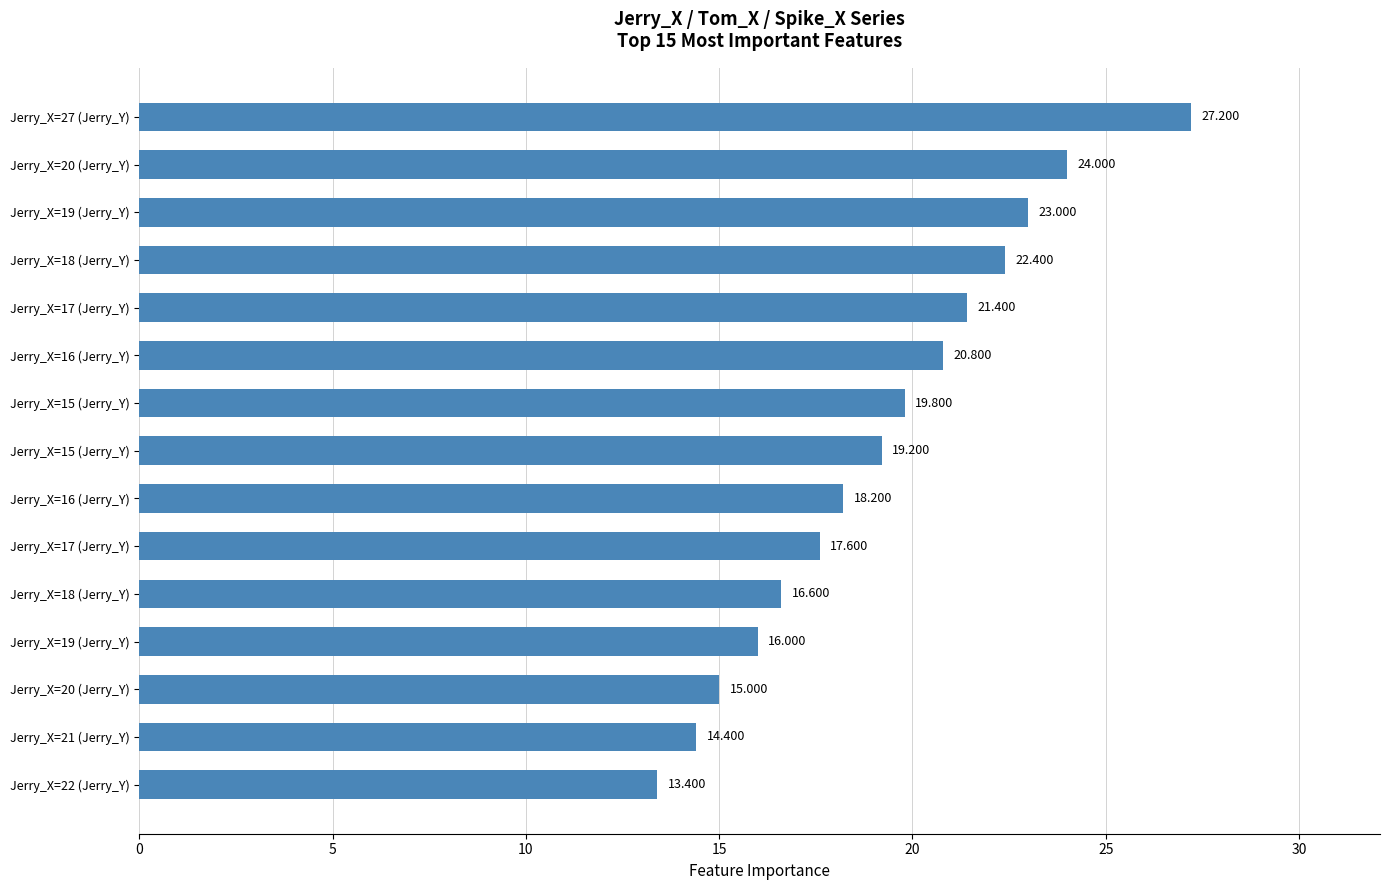

How many bars are there in total?

15